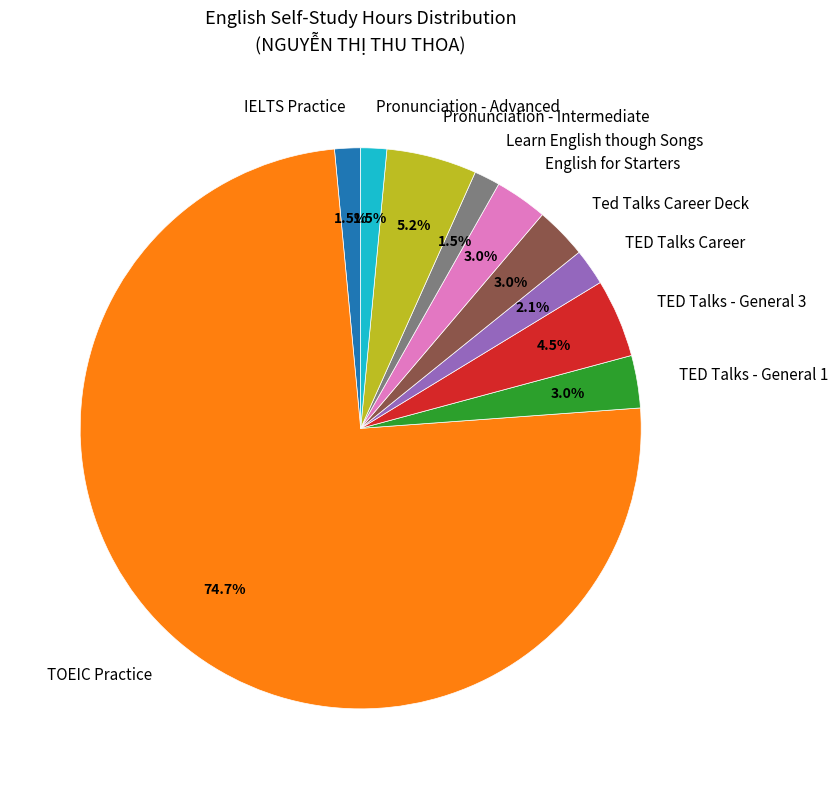

To the nearest percent, what is the average slice percentage?

10%